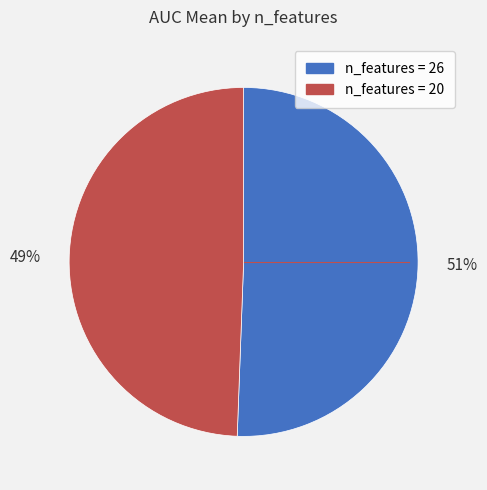

To the nearest percent, what is the average slice percentage?

50%